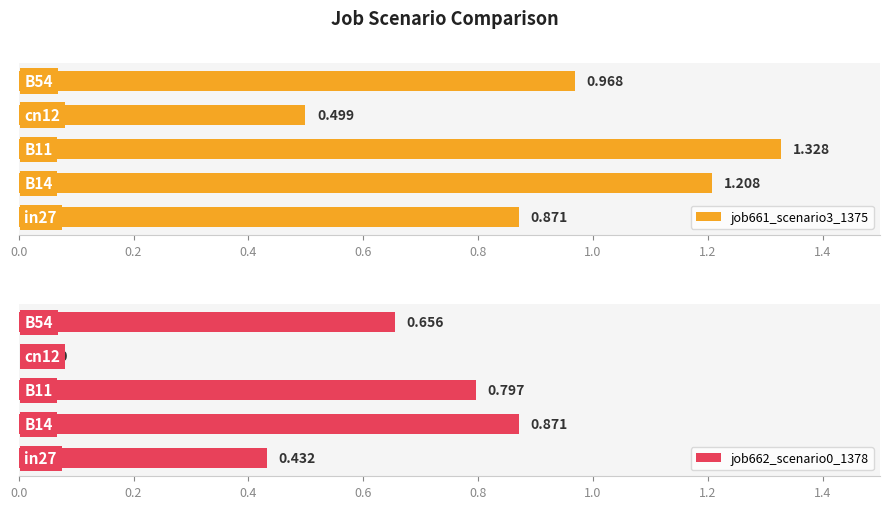

The value of job662_scenario0_1378 at 0.6 is 0.0. True or false?

True